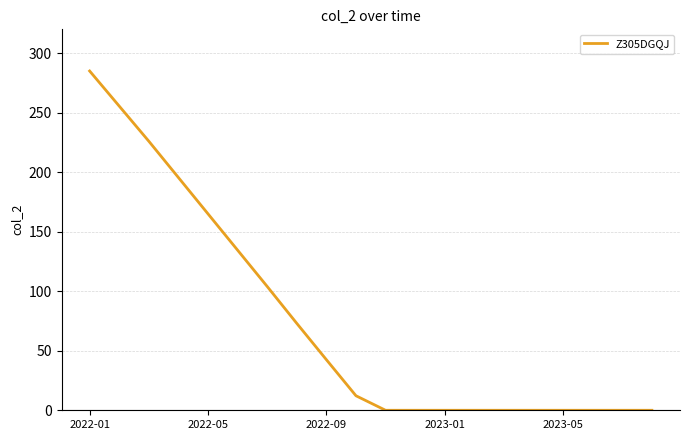

Does the chart display data point markers on the line(s)?

No